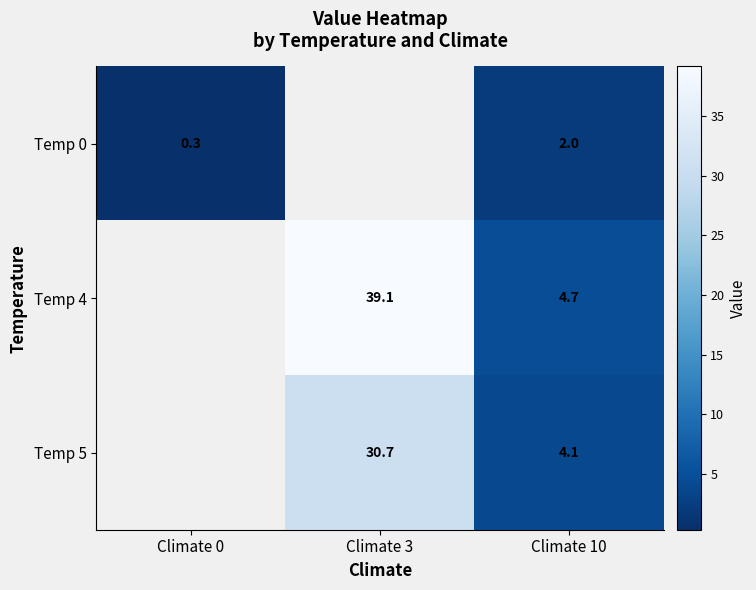

At which category does the chart reach its minimum across all series?

Climate 0